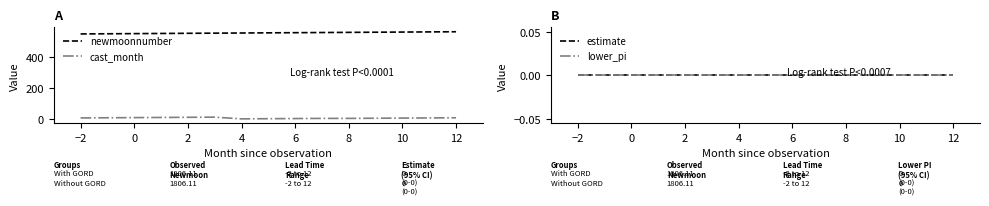

True or false: newmoonnumber and cast_month intersect in this chart.

False